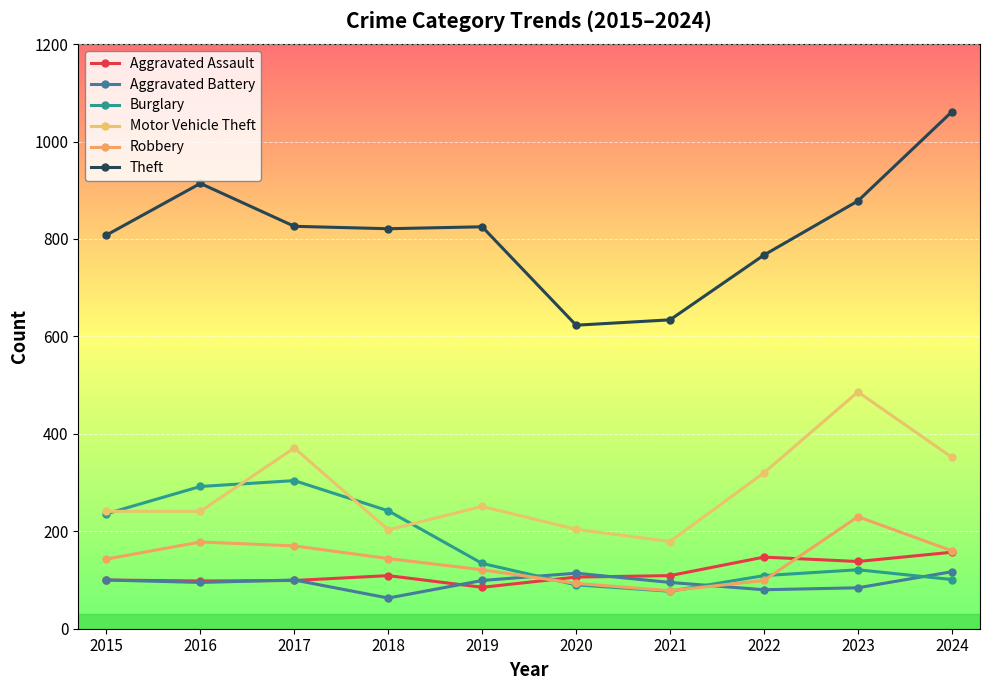

True or false: Aggravated Assault has more than 1 points higher than both neighbors.

True